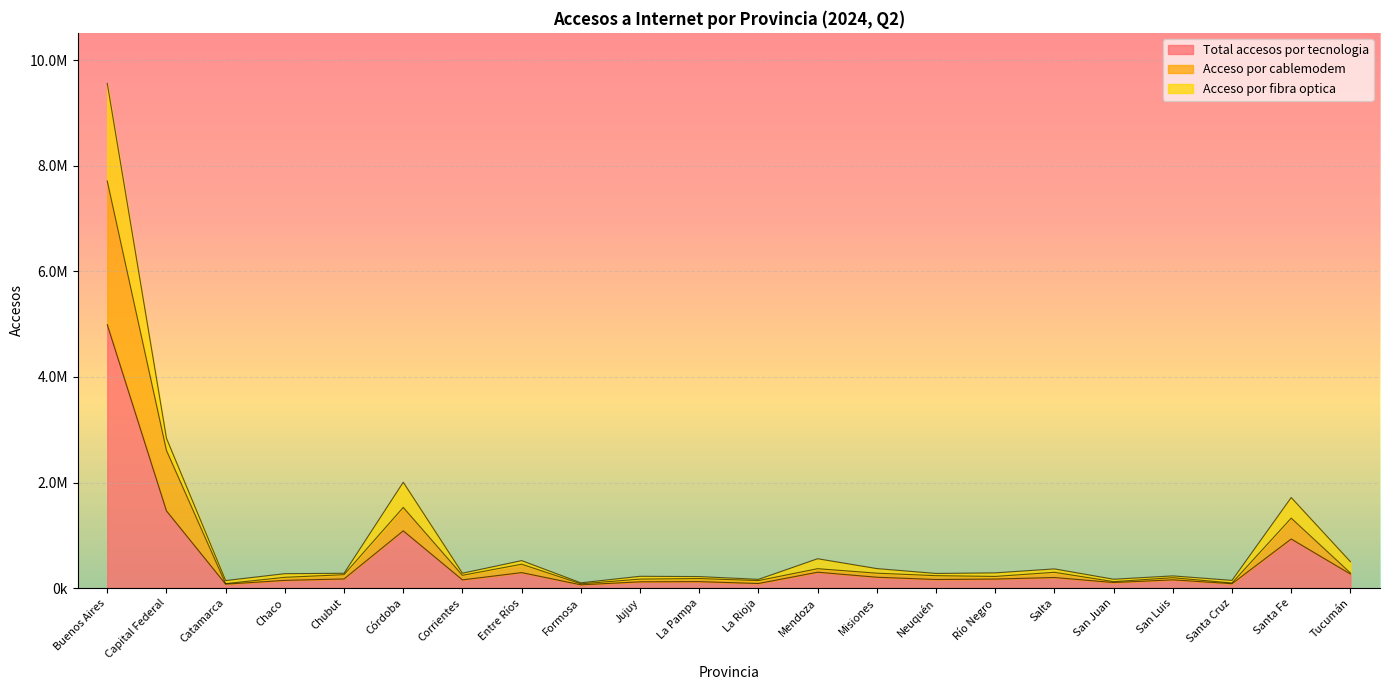

What are all the series names shown in the legend?

Total accesos por tecnologia, Acceso por cablemodem, Acceso por fibra optica